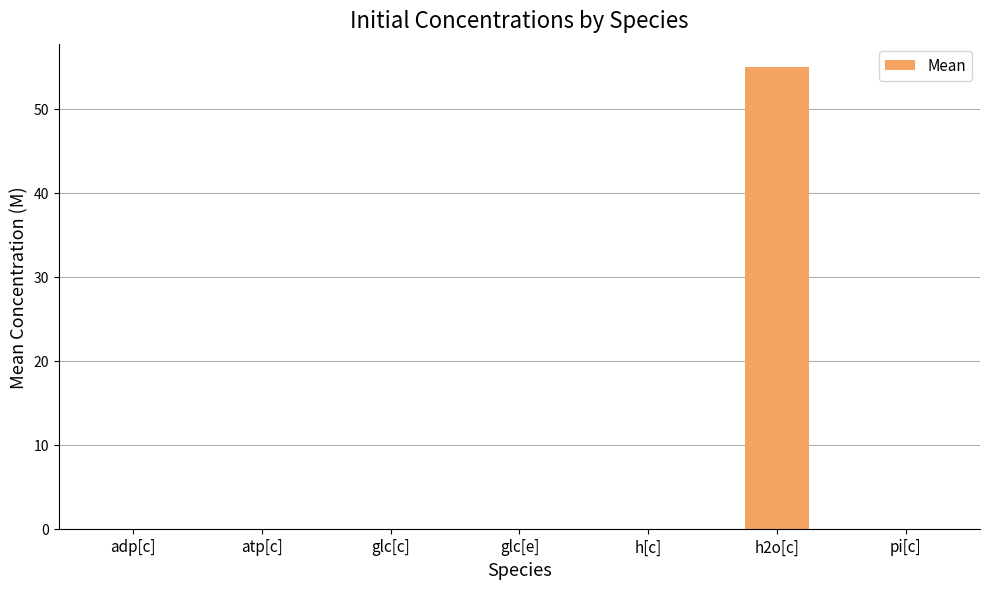

What is the greatest value displayed?

55.0